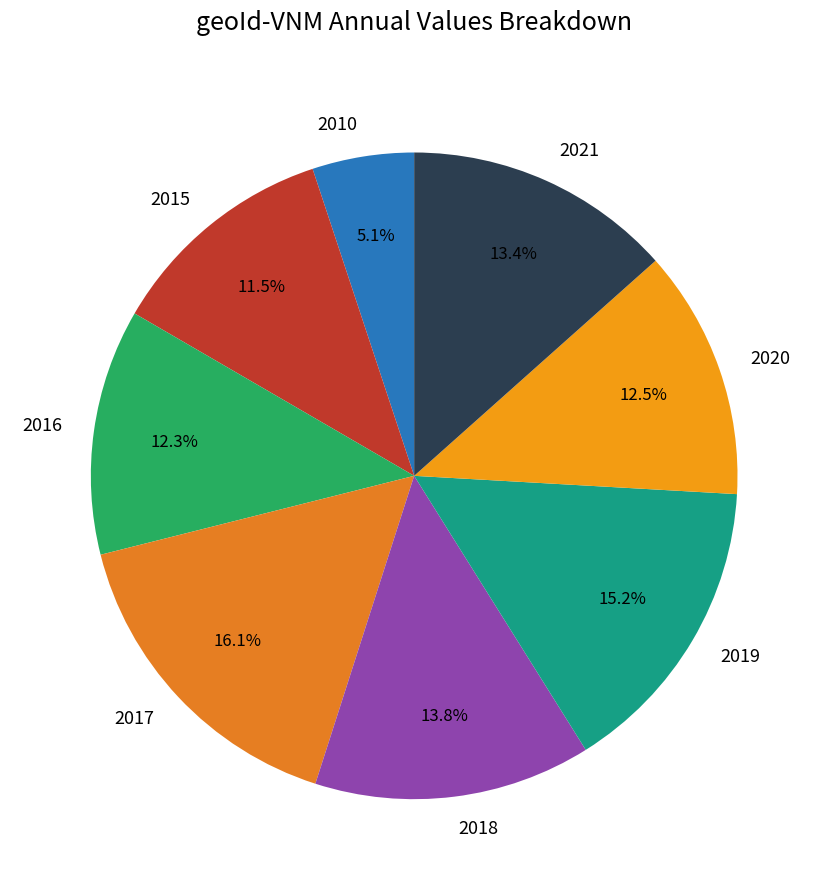

True or false: 2021 accounts for 13% of the total.

True